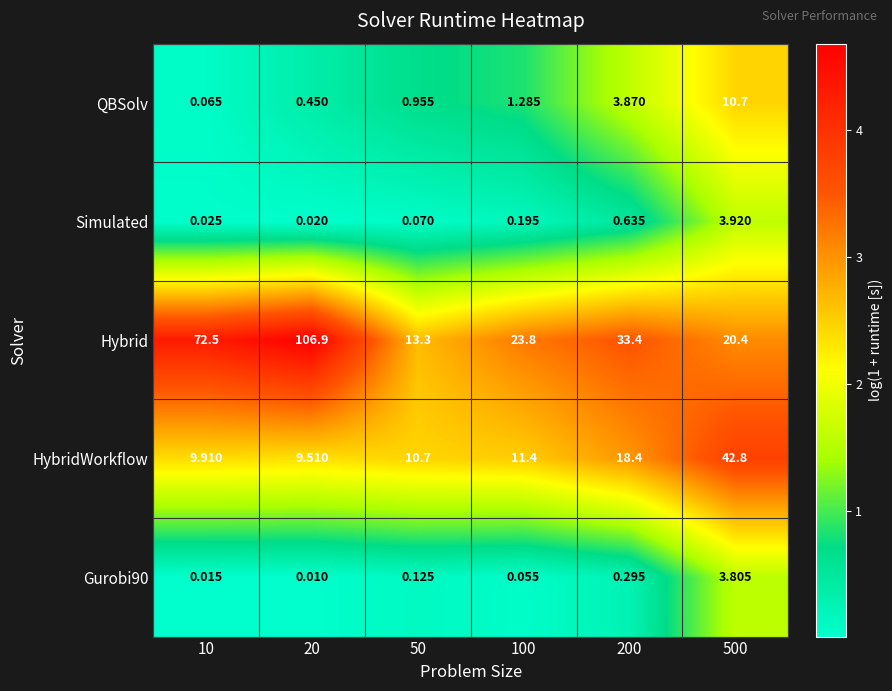

Which label corresponds to the largest value in the chart?

20